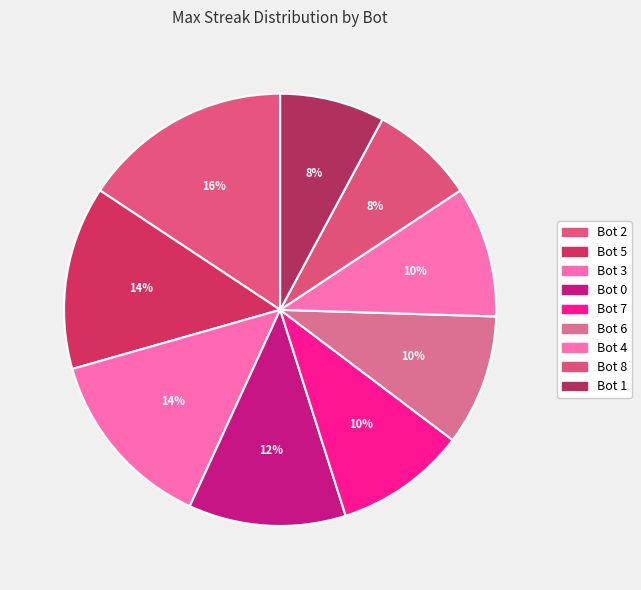

How many slices are in this pie chart?

9